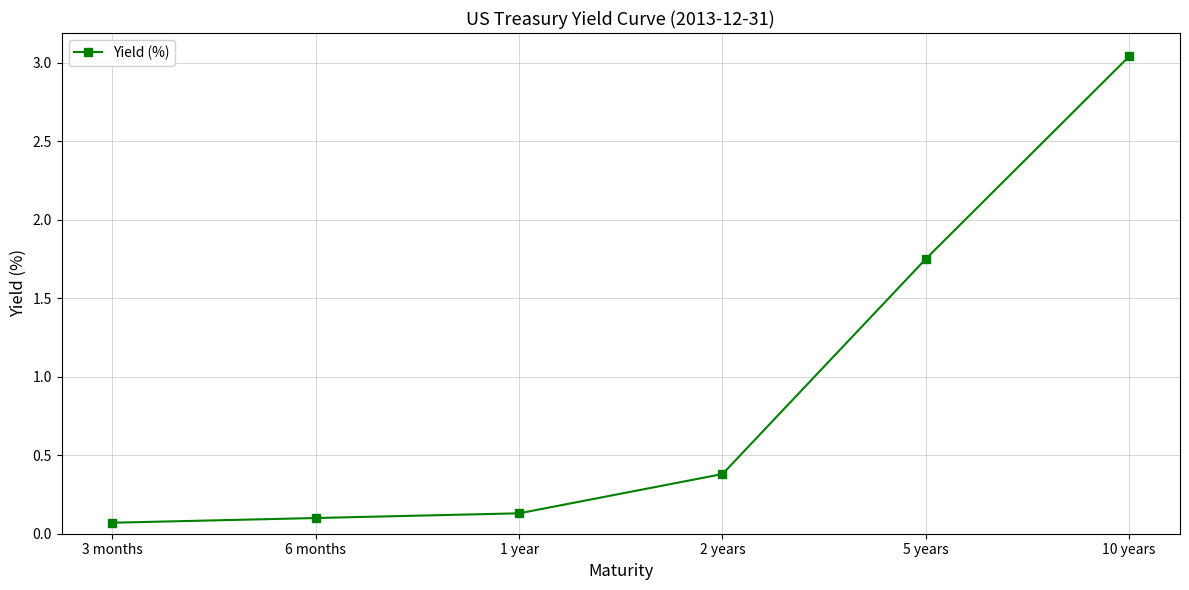

What is the value of the 3rd point from the left?

0.1